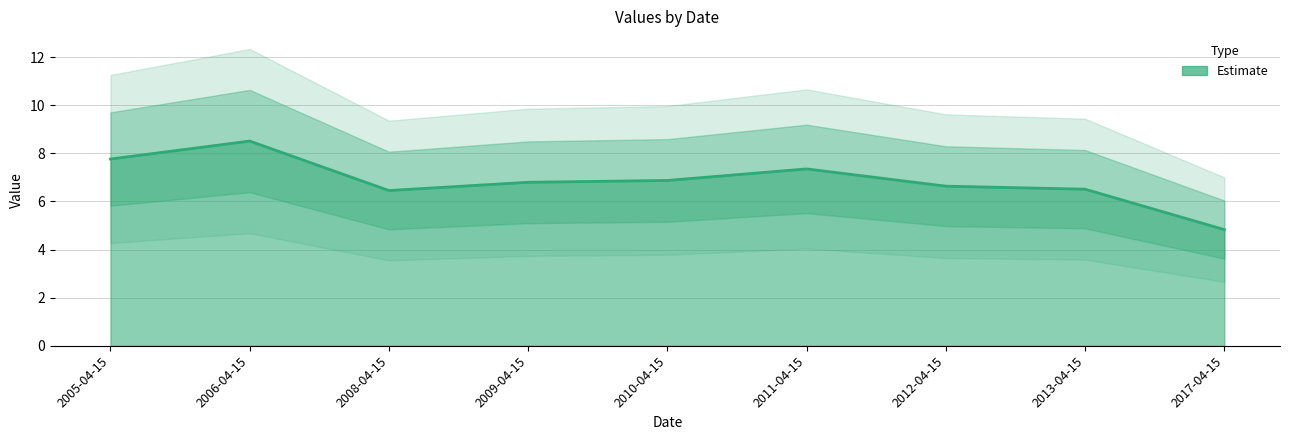

Does the chart have visible grid lines?

Yes